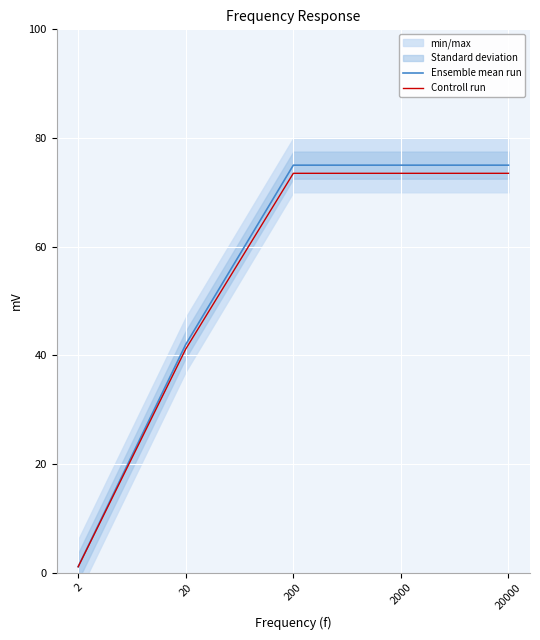

At how many categories does at least one series exceed 53?

3